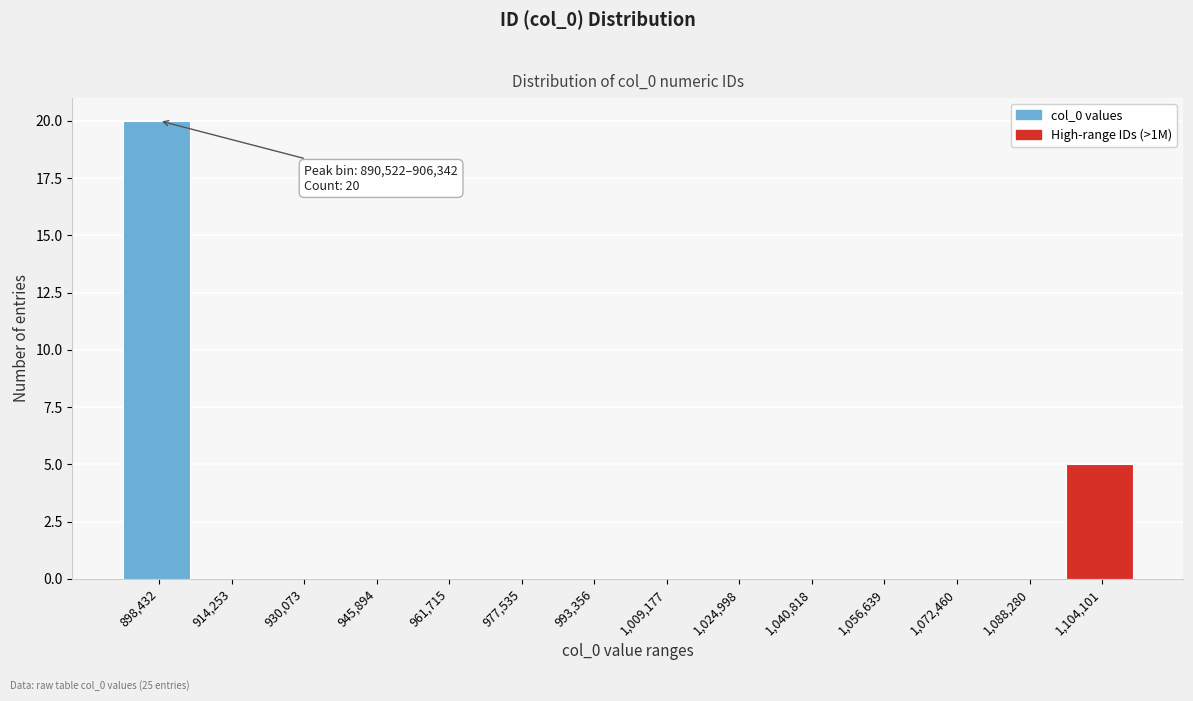

Which range on the x-axis has the tallest bar?

890000 to 906000